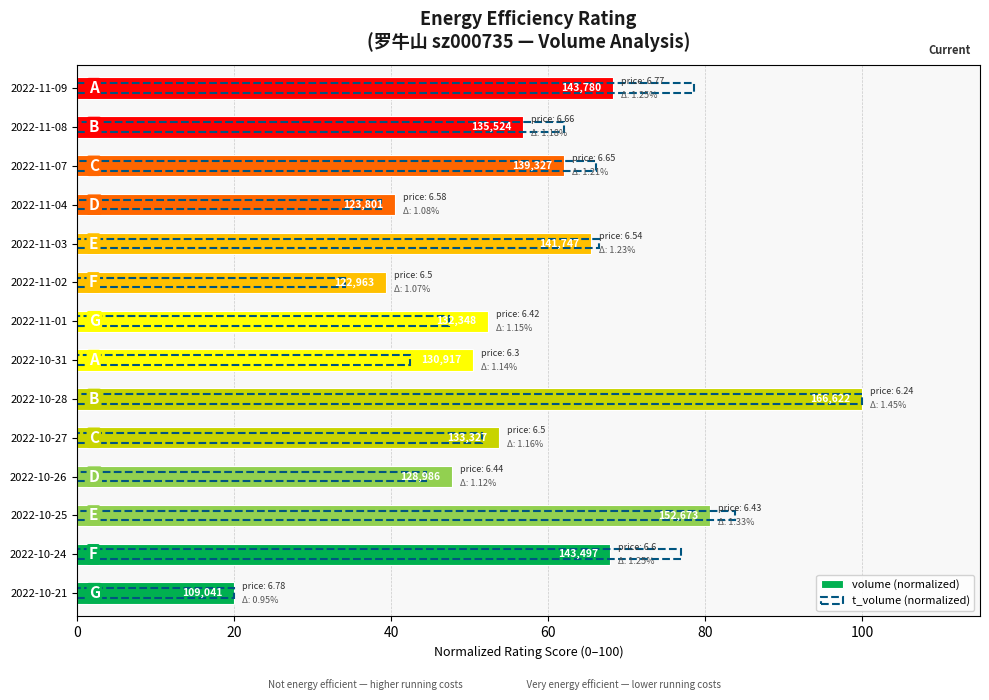

Which series has the largest range (max minus min)?

volume (normalized)